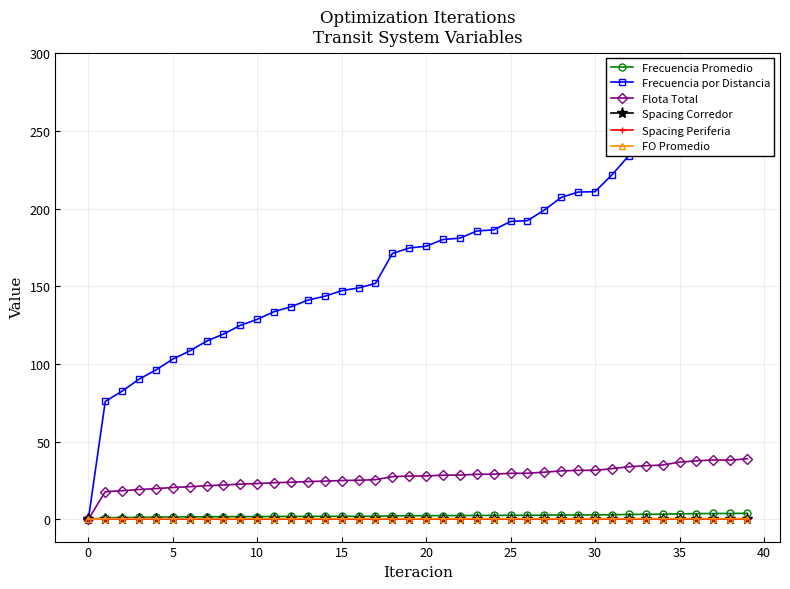

How many categories are shown in the chart?

40